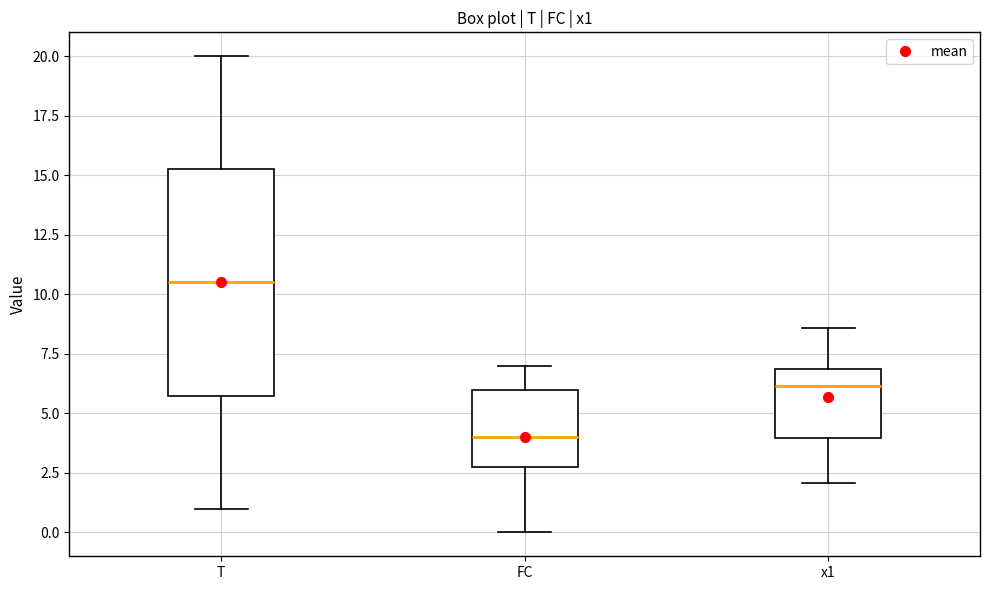

Which box has the lowest median line?

FC